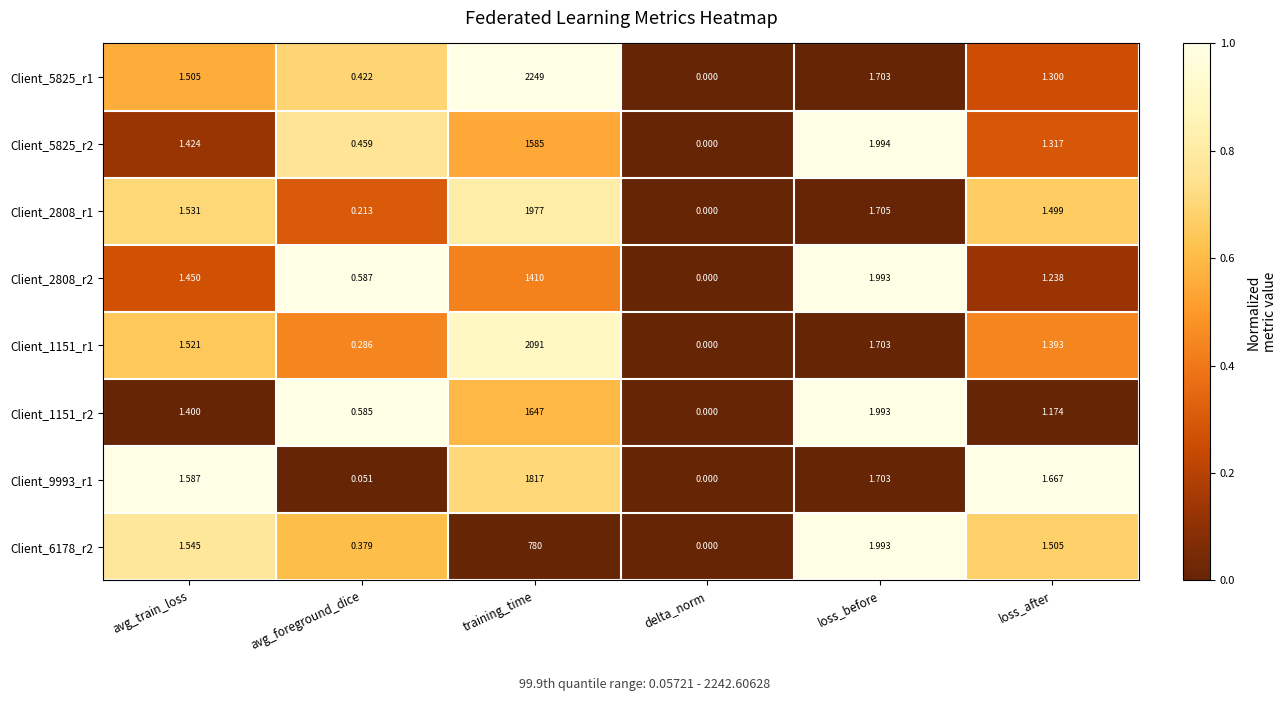

Where is Client_6178_r2 nearest to the value 390?

loss_before